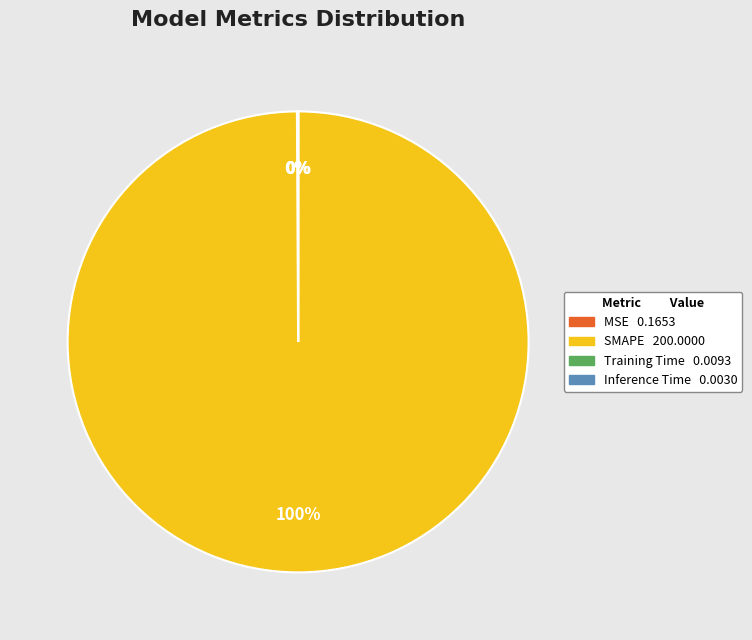

To the nearest percent, what is the average slice percentage?

25%